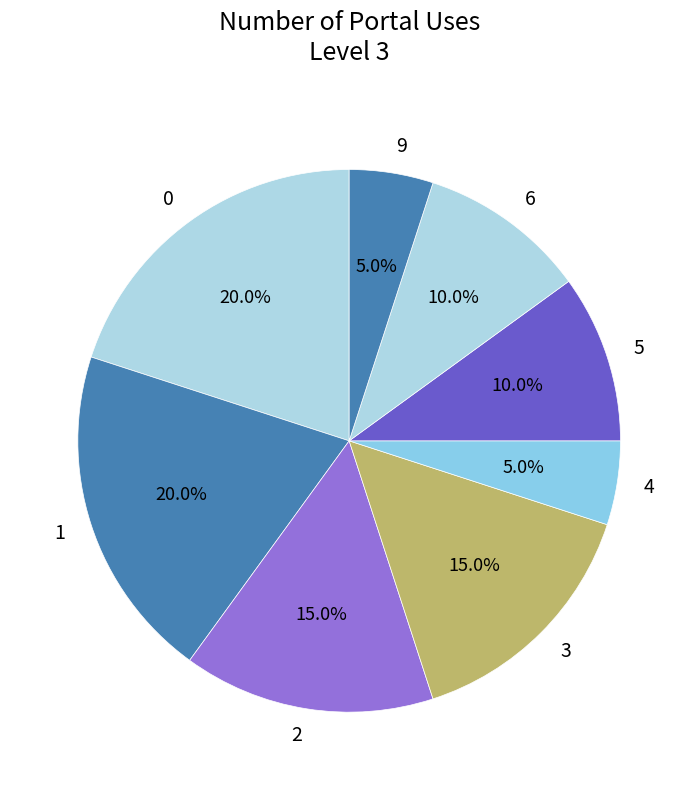

Is there a majority slice in this chart?

No